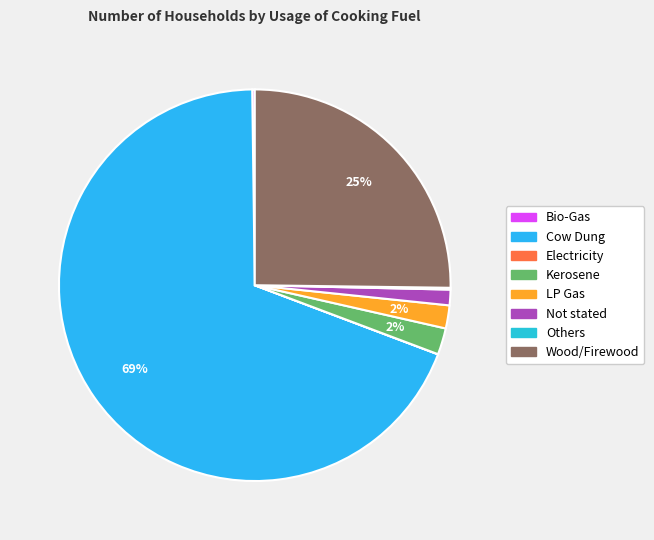

What is the largest slice in the pie chart?

Cow Dung